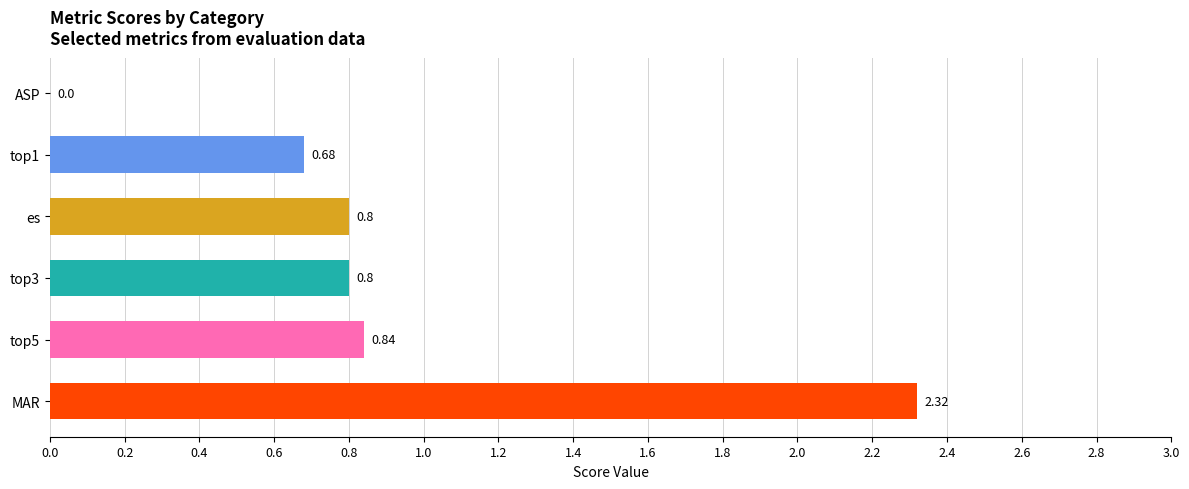

Does the chart contain stacked bars?

No